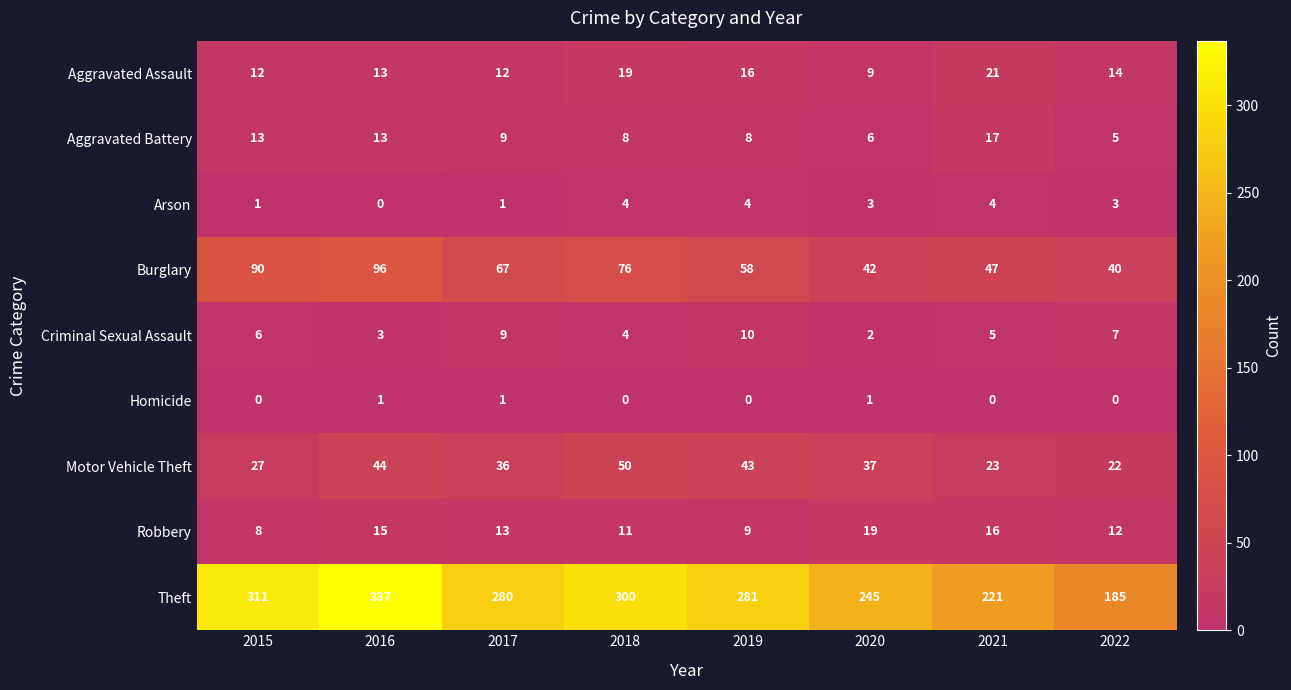

At which label does Arson reach its minimum?

2016